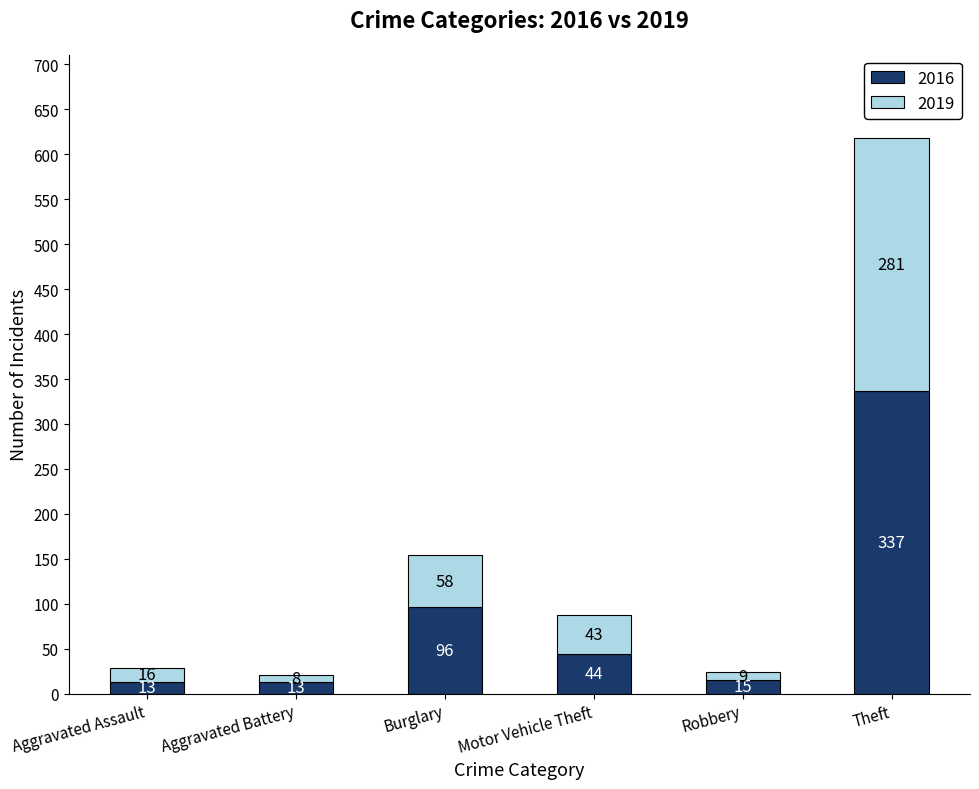

What are all the series names shown in the legend?

2016, 2019